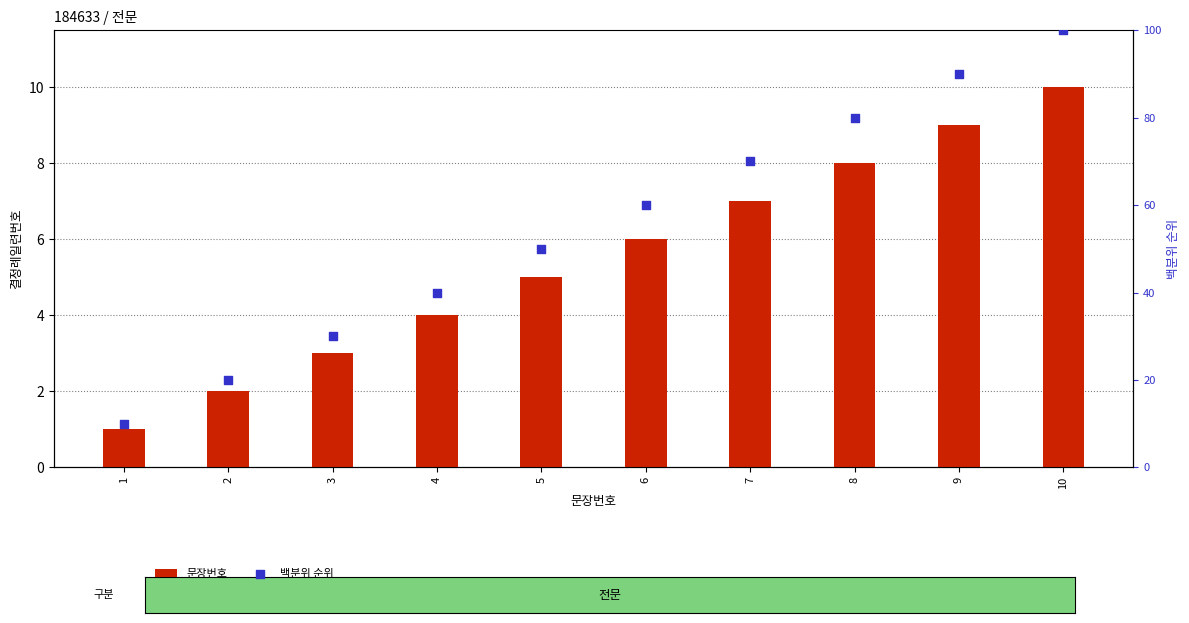

Which series contains the lowest Y value?

문장번호